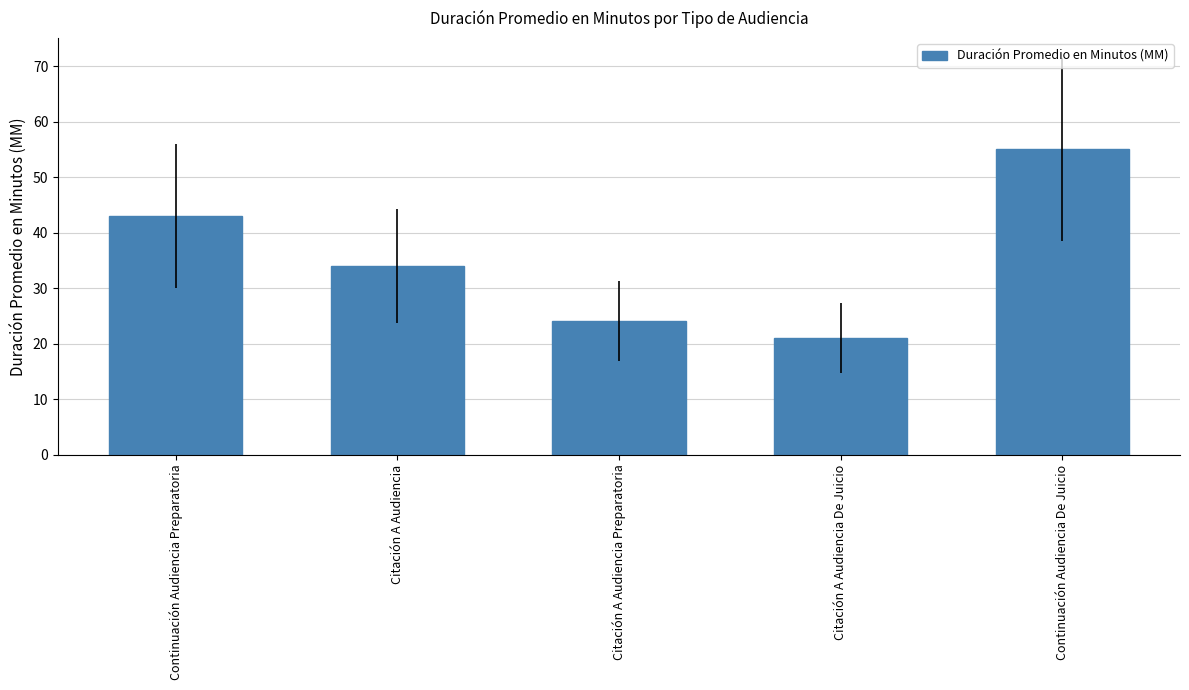

The value at Citación A Audiencia Preparatoria is 16. True or false?

False